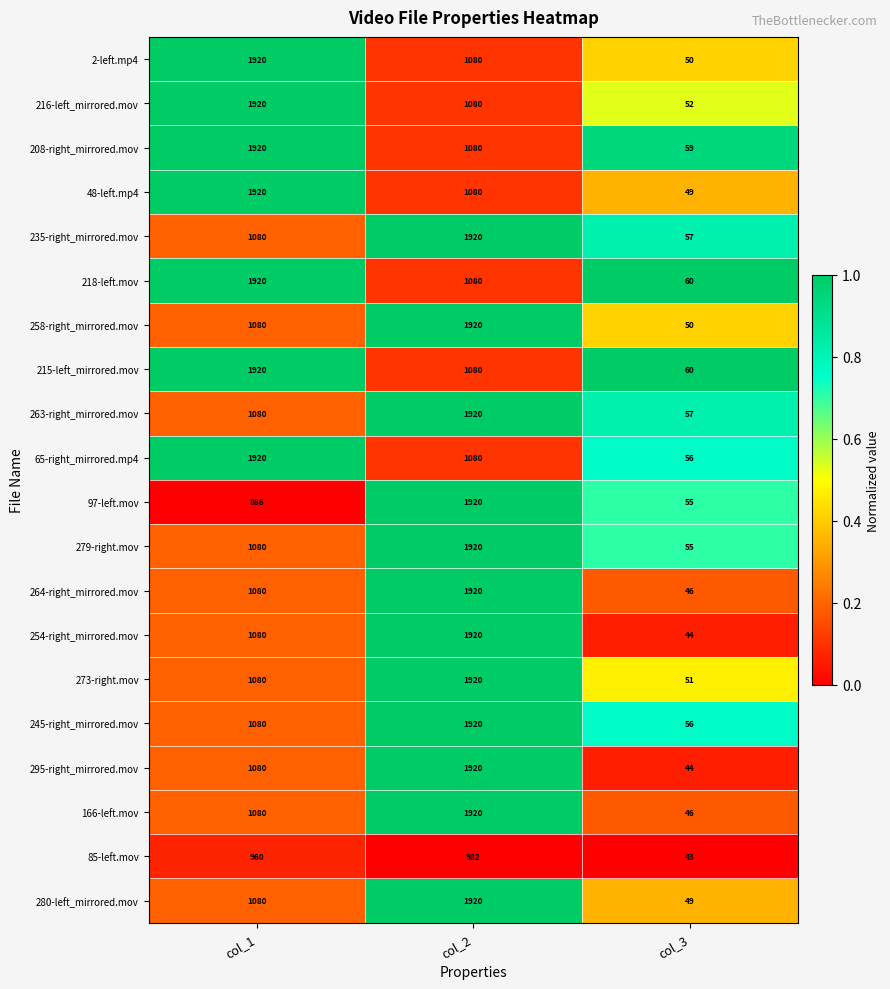

What is the total value across all series at col_2?

31582